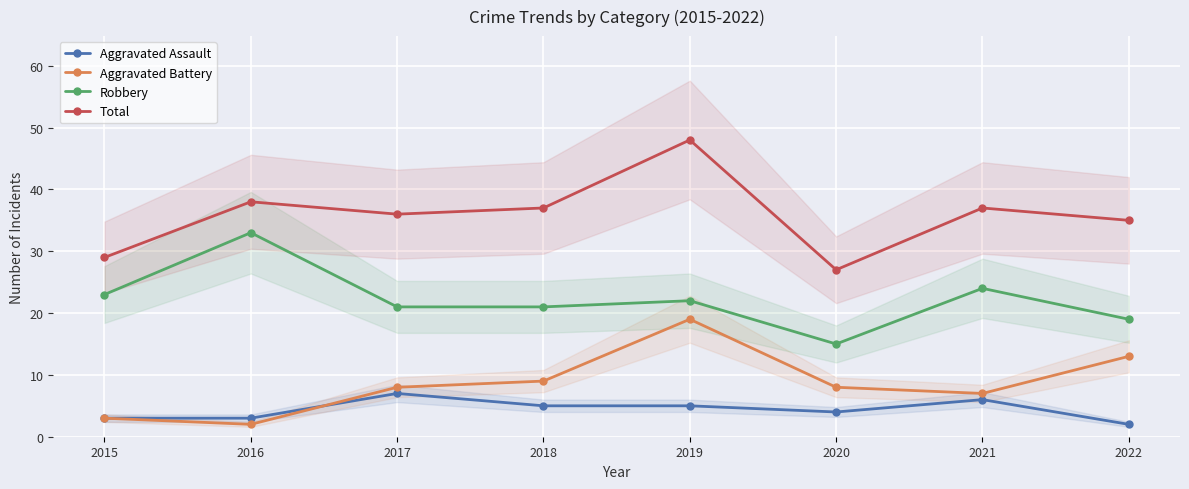

Rank the series at 2020 from highest to lowest value.

Total, Robbery, Aggravated Battery, Aggravated Assault